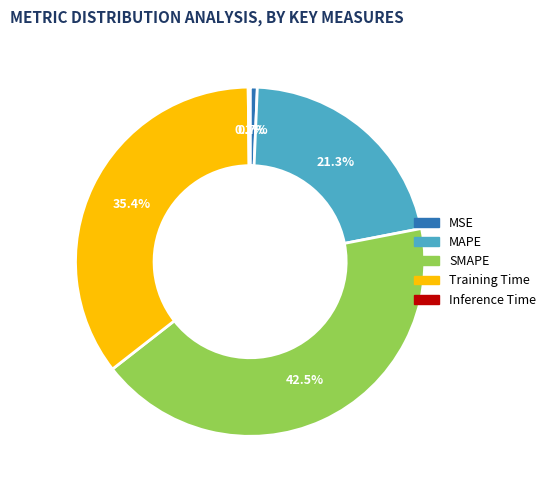

Does Training Time represent more than half of the total?

No